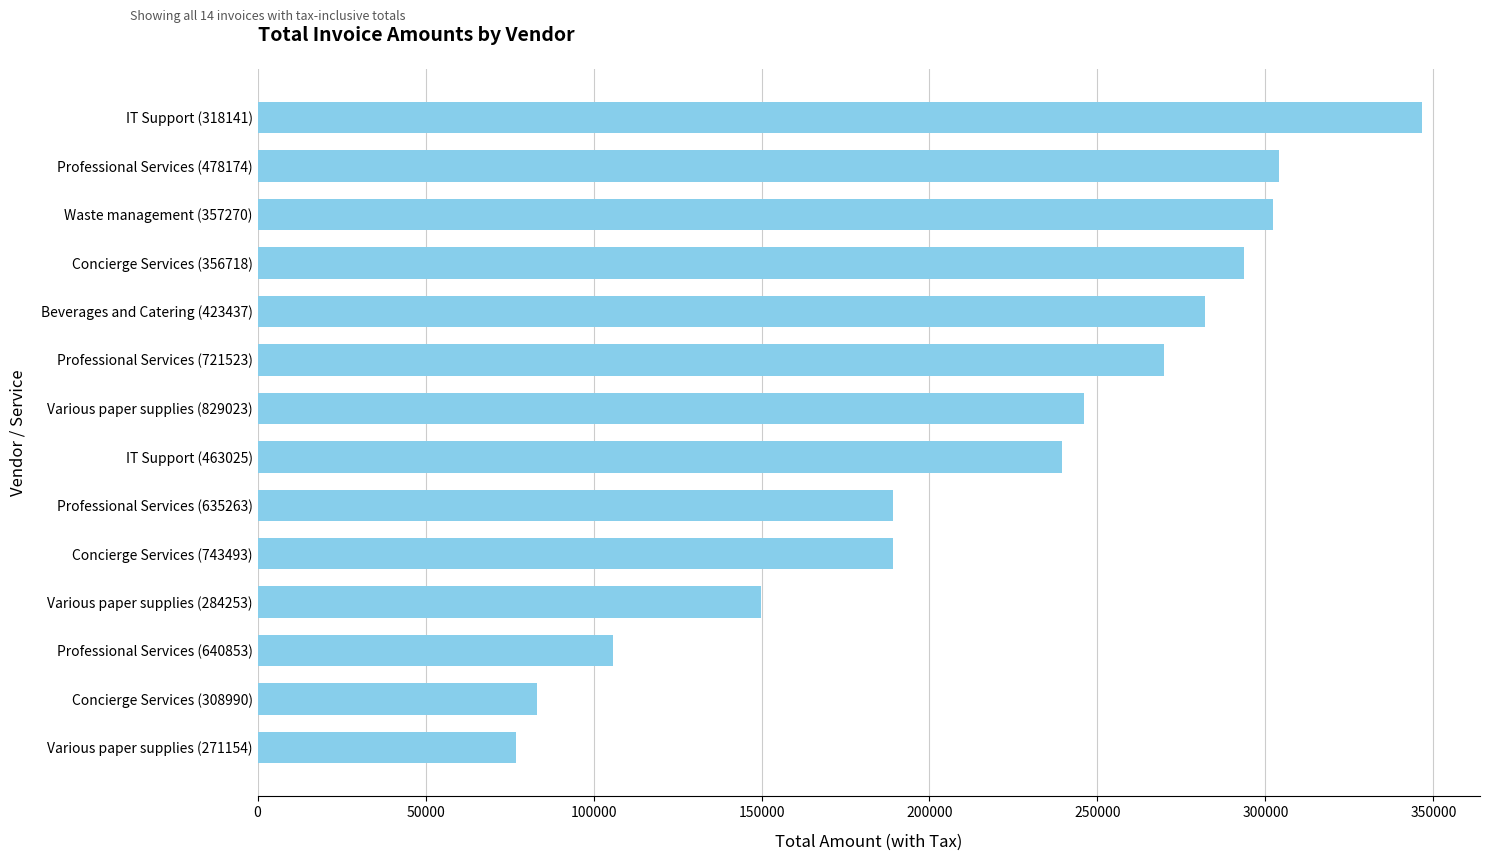

What is the sum of the values at Professional Services (635263) and Concierge Services (308990)?

272499.4